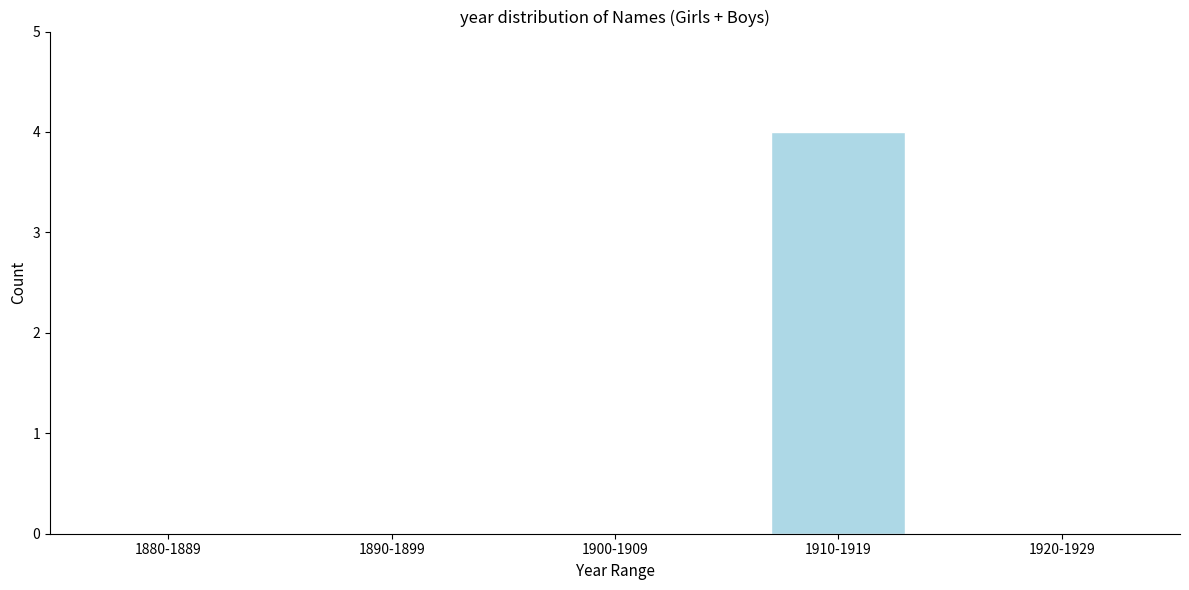

Reading left to right, extract all data points from this chart.

1880-1889=0	1890-1899=0	1900-1909=0	1910-1919=4	1920-1929=0